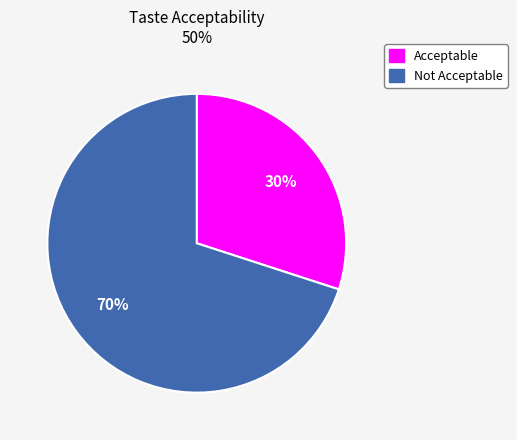

To the nearest percent, what portion does Acceptable represent?

30%